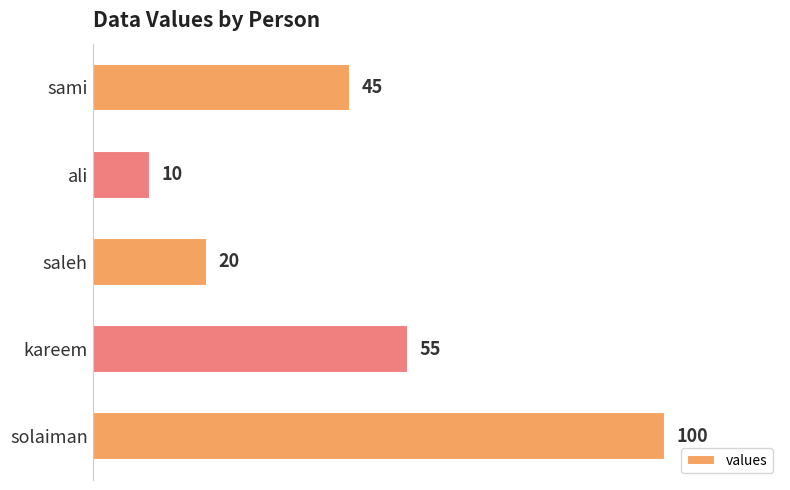

Approximately how many times larger is the value at sami compared to kareem?

0.8